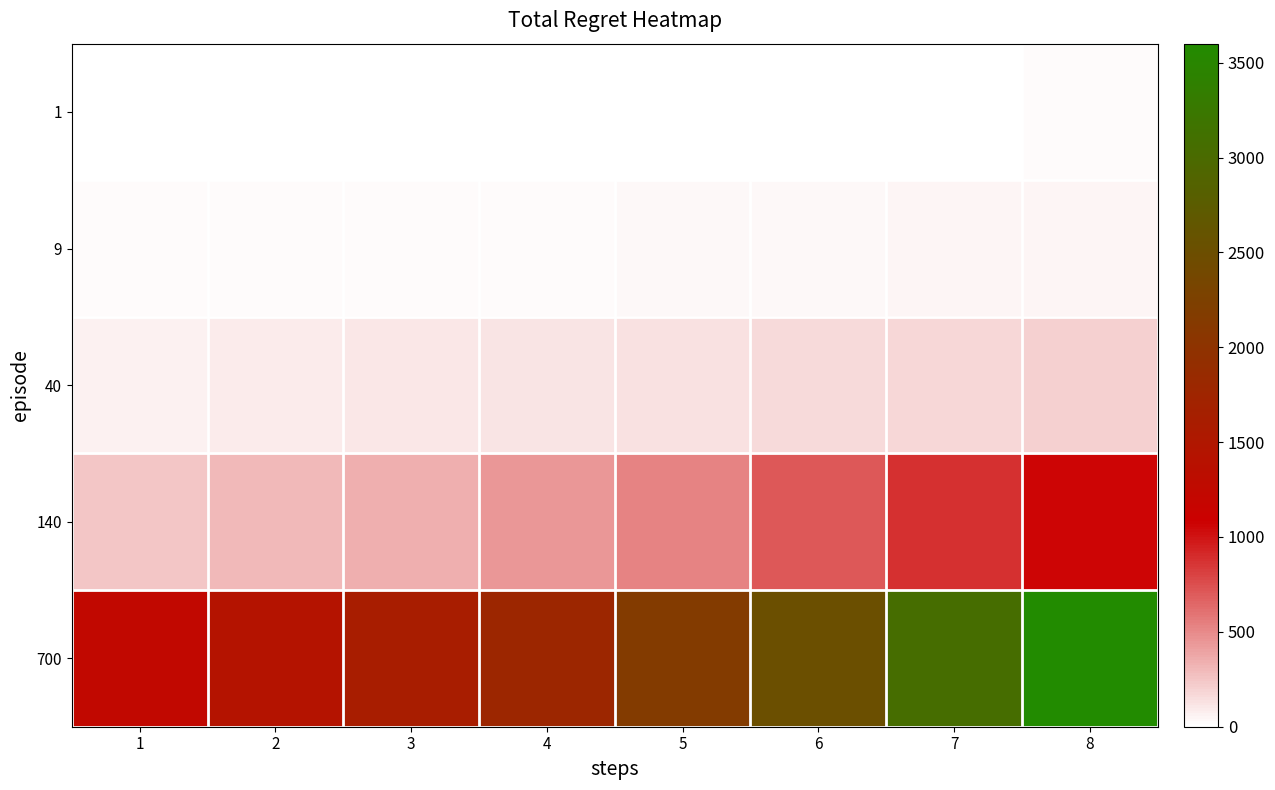

At 1, list the series in order from largest to smallest.

700, 140, 40, 9, 1